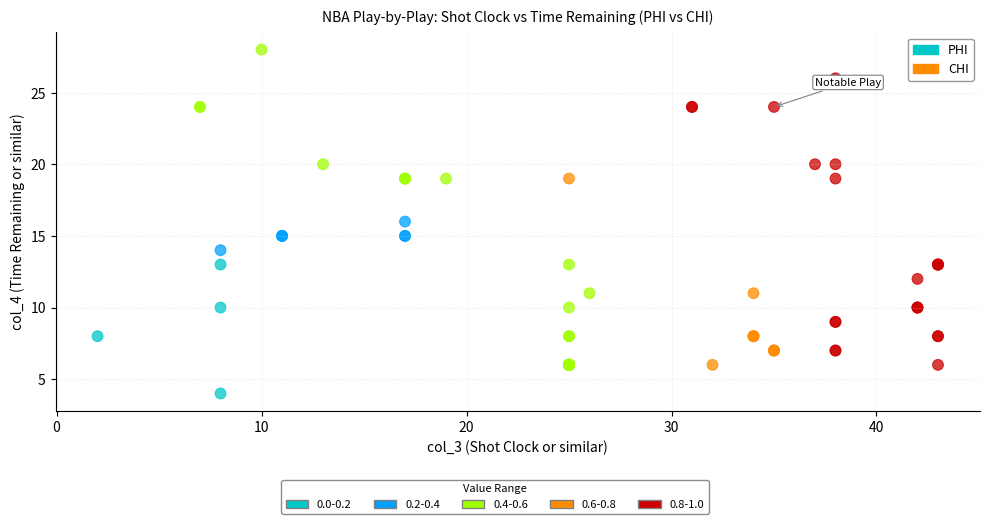

Which series contains the highest Y value?

PHI